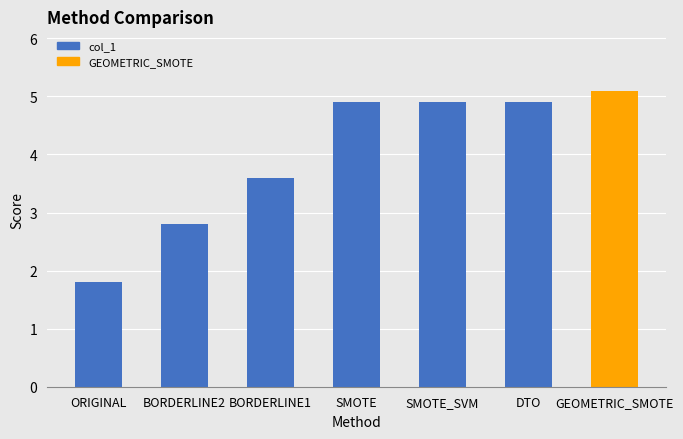

What is the average value?

4.0